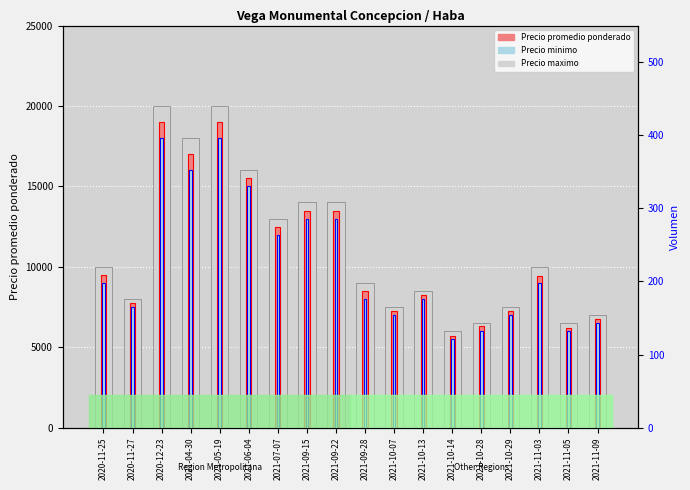

Is the value of Precio minimo at 2021-11-09 greater than the value of Precio promedio ponderado at 2021-11-09?

No